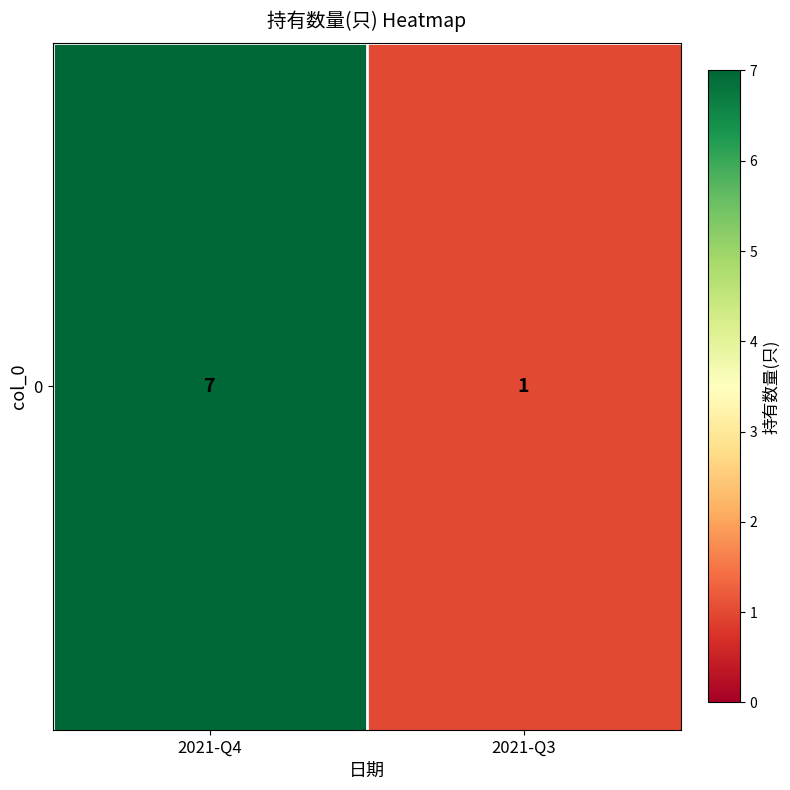

The chart shows a value of 1 at 2021-Q3. True or false?

True